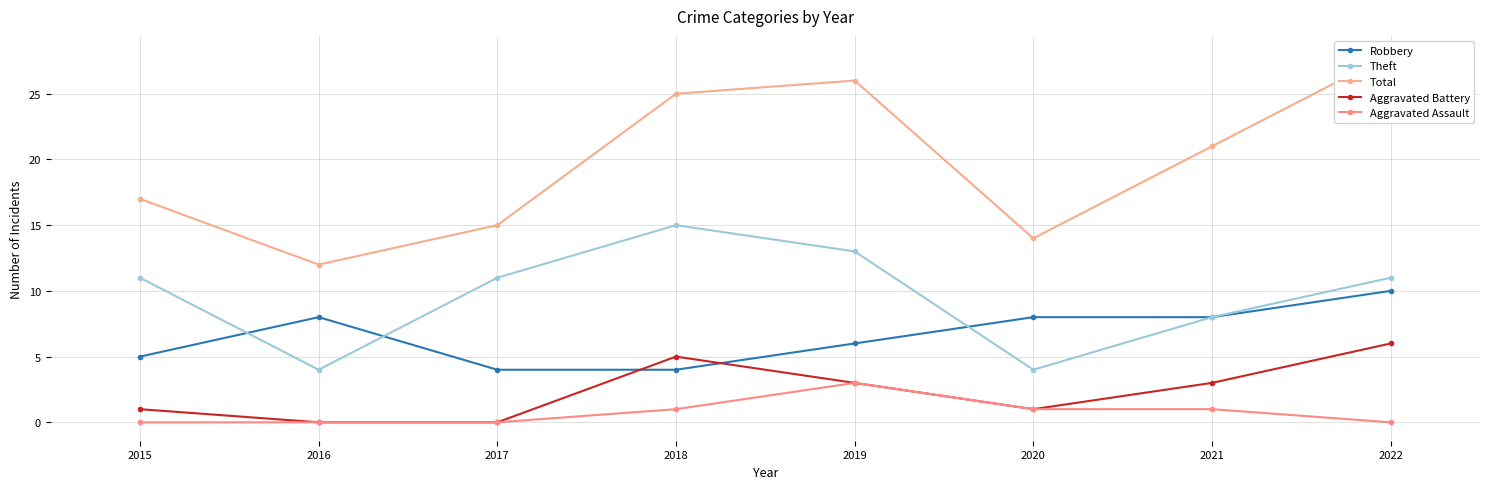

Reading right to left, transcribe all the data shown in this chart.

Robbery: 10	8	8	6	4	4	8	5
Theft: 11	8	4	13	15	11	4	11
Total: 28	21	14	26	25	15	12	17
Aggravated Battery: 6	3	1	3	5	0	0	1
Aggravated Assault: 0	1	1	3	1	0	0	0